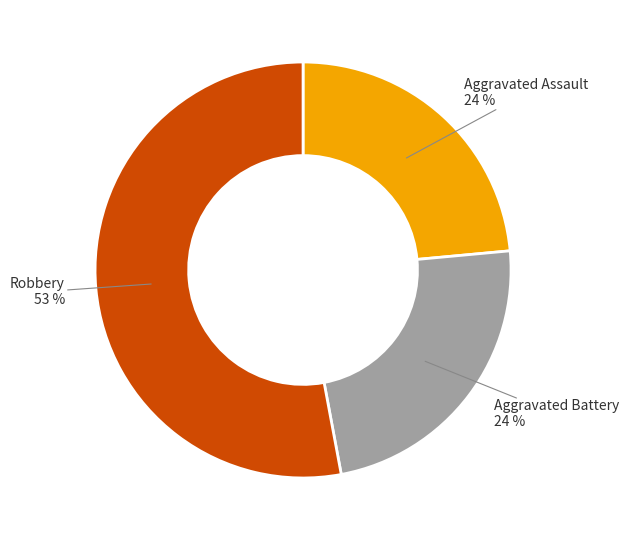

To the nearest percent, what percentage of the pie is Aggravated Assault?

24%